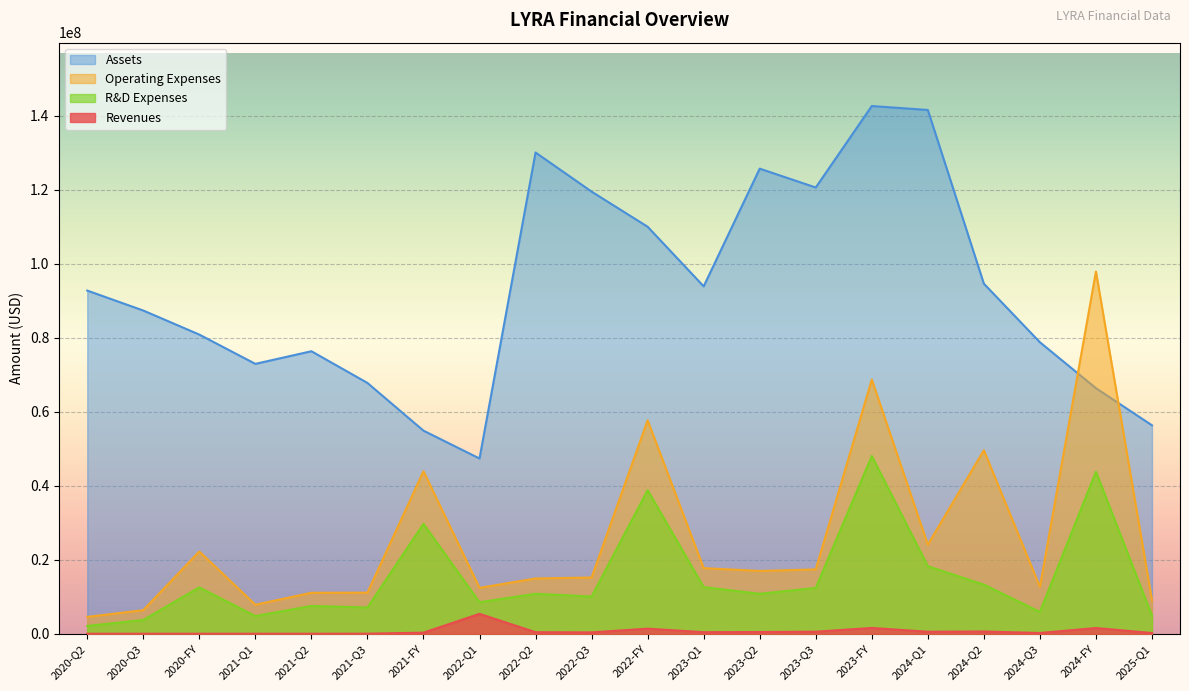

At which label does R&D reach its minimum?

2020-Q2